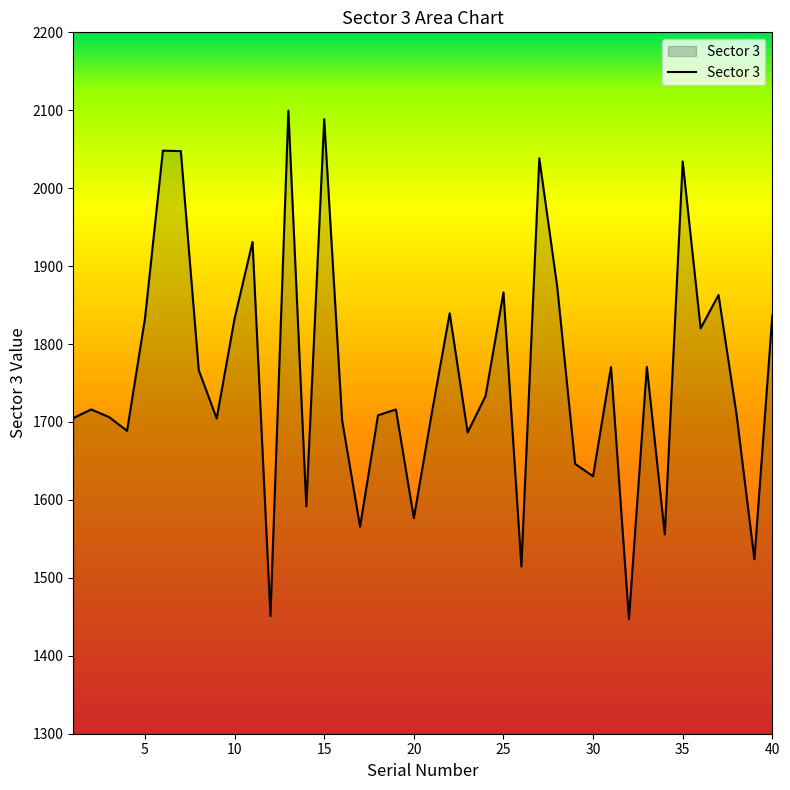

Does the chart display data point markers on the line(s)?

No